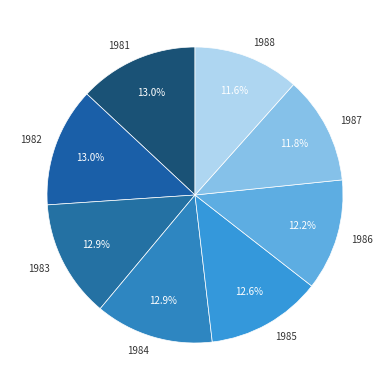

Between 1981 and 1987, which is larger?

1981